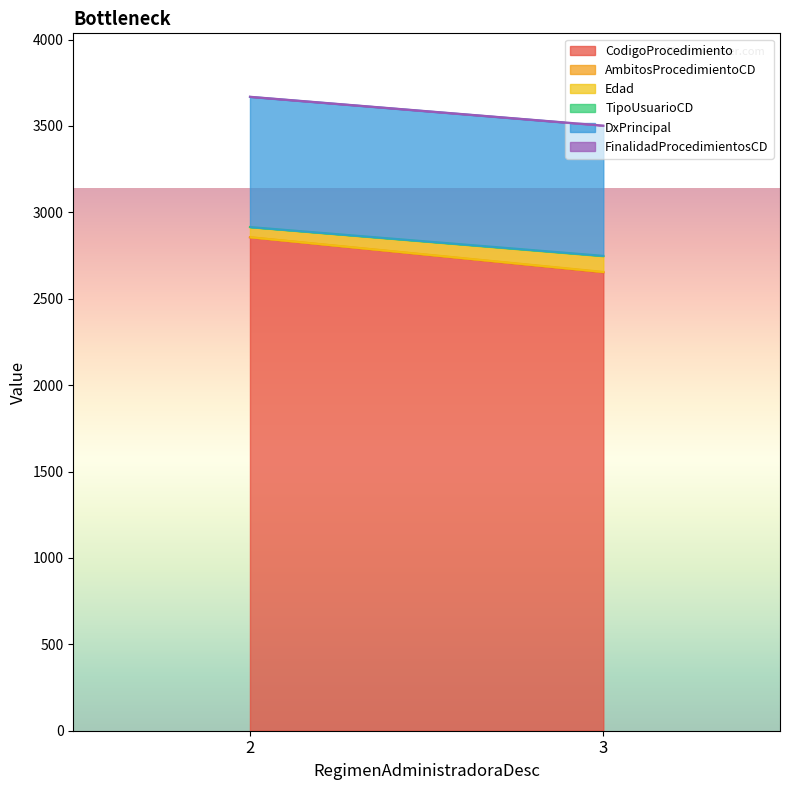

Where is TipoUsuarioCD nearest to the value 1?

2